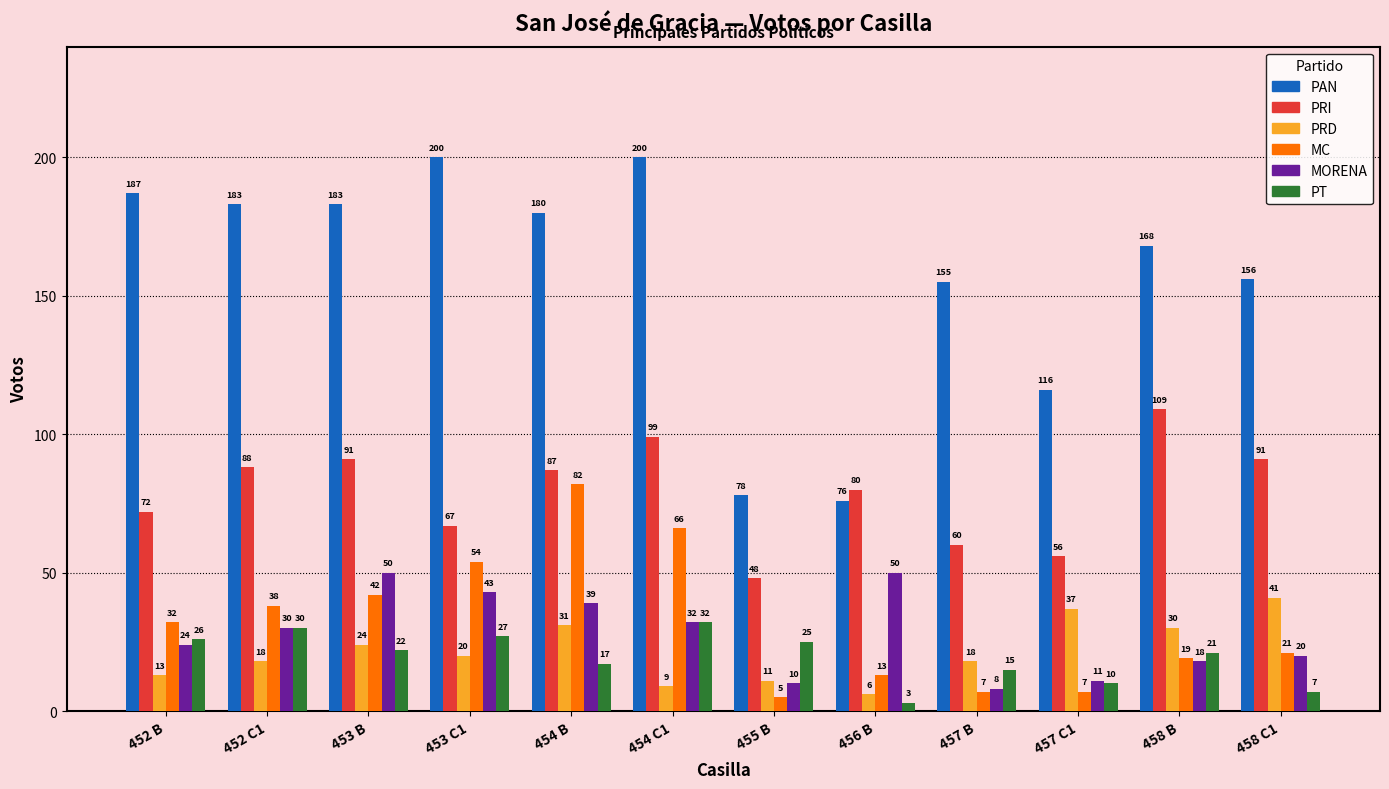

Count the number of data series in this chart.

6